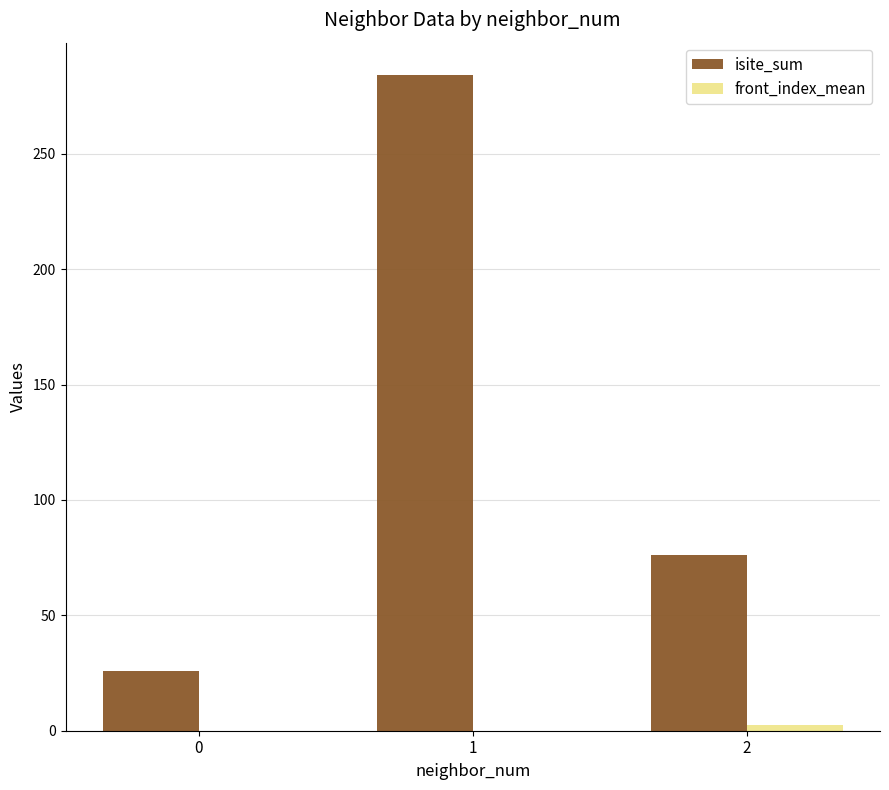

Which series has the largest total across all categories?

isite_sum